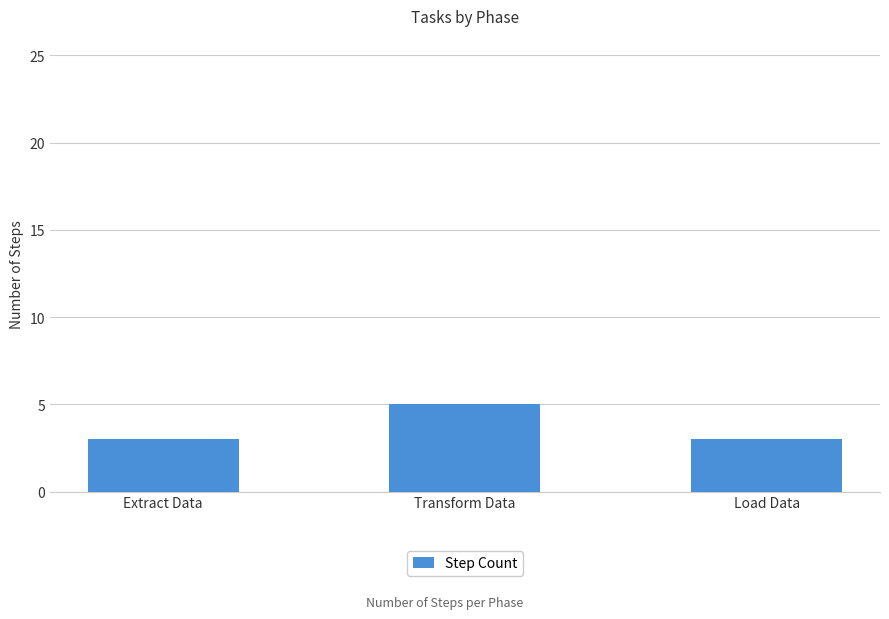

Reading left to right, what are all the values shown in this chart?

Extract Data=3	Transform Data=5	Load Data=3